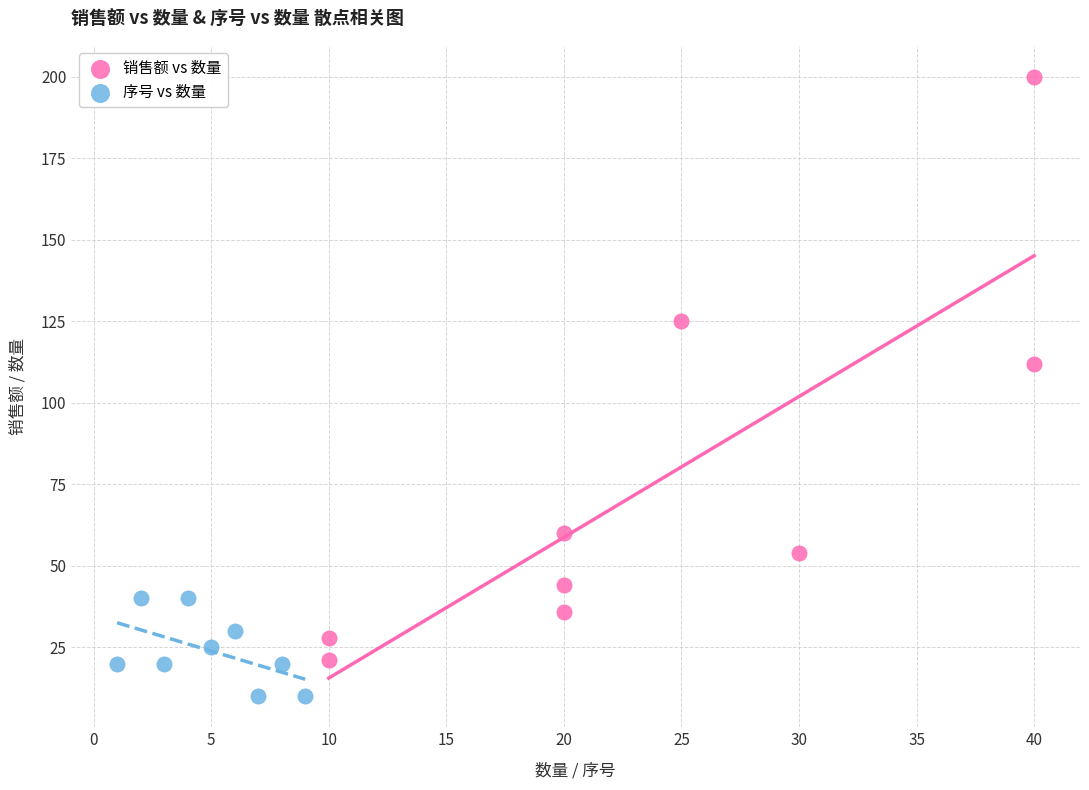

Which series contains the lowest Y value?

序号 vs 数量